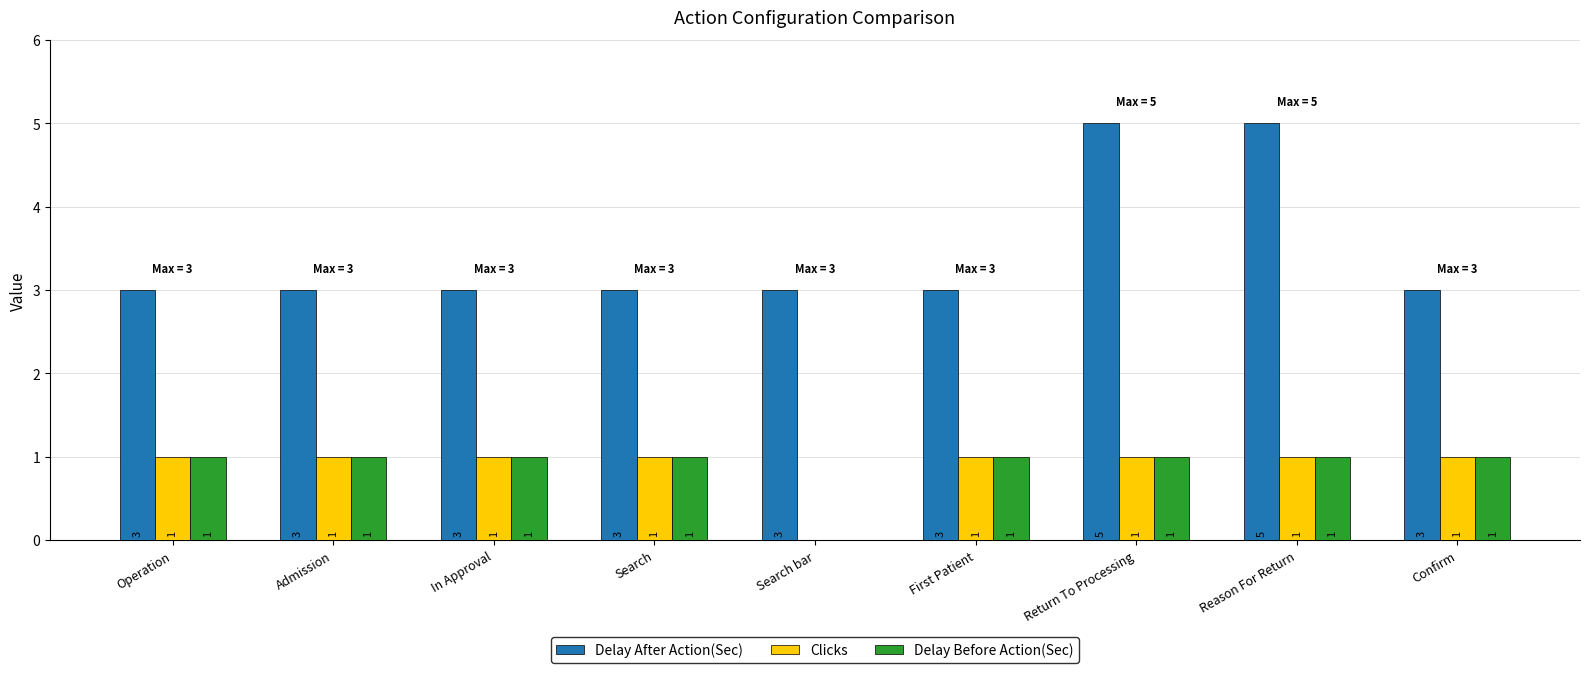

What are all the series names shown in the legend?

Delay After Action(Sec), Clicks, Delay Before Action(Sec)